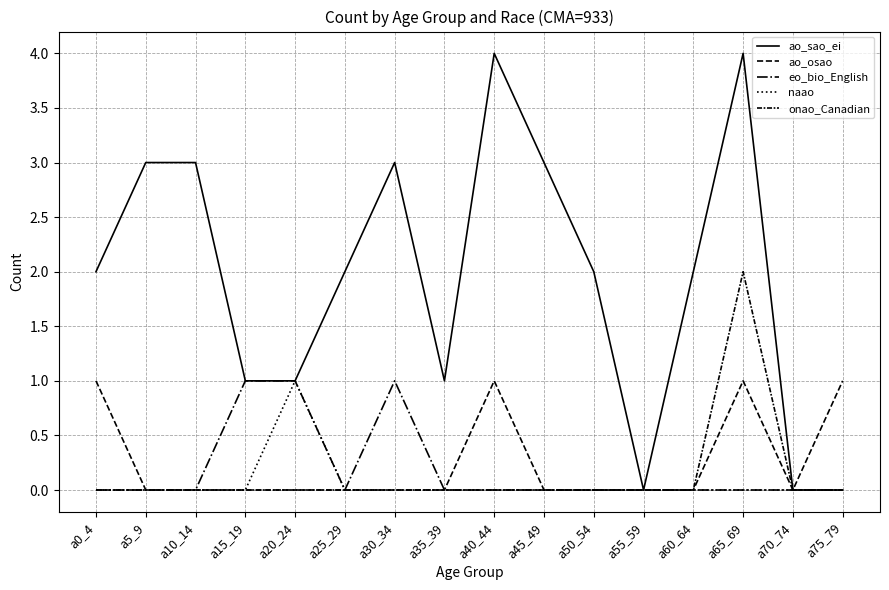

How many lines are shown in the chart?

5